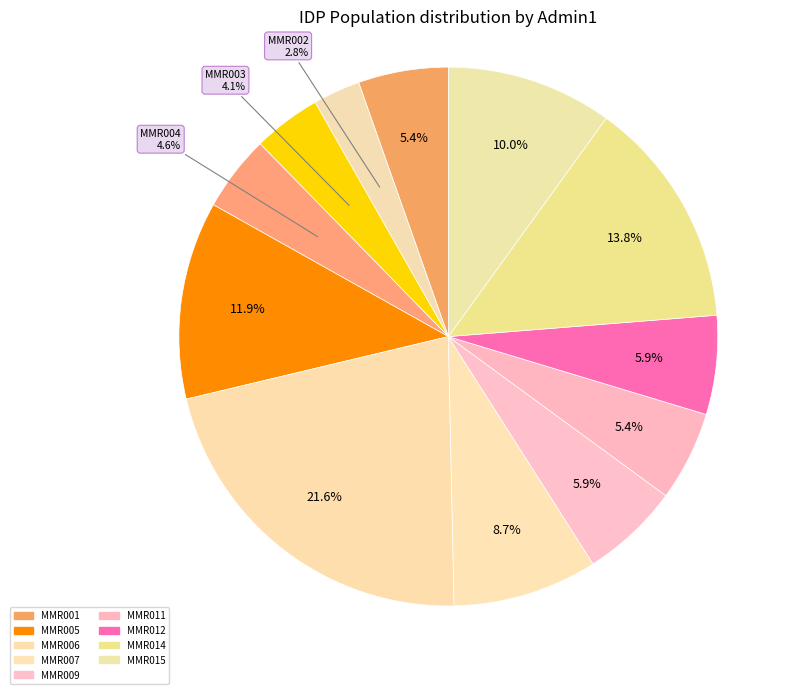

How many segments does this pie chart have?

12